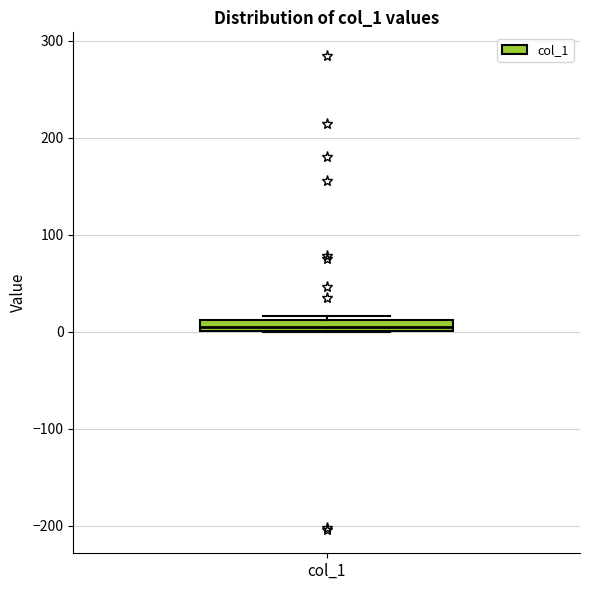

Where is the lower edge of the box for col_1 on the y-axis? The values are not printed on the chart, so give them approximately, as read against the axis.

0